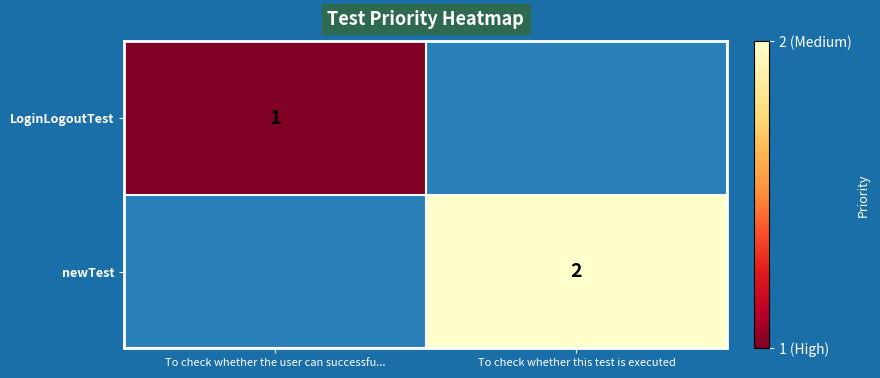

The value of newTest at To check whether this test is executed is 3. True or false?

False